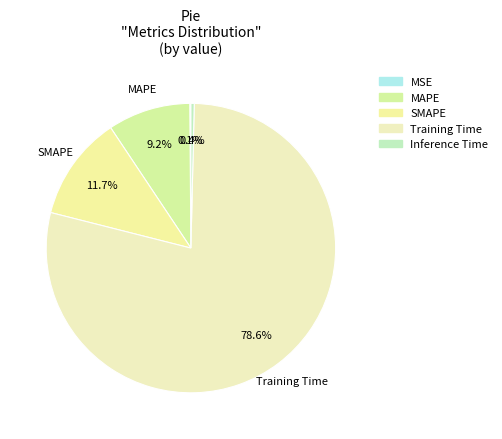

The MSE slice represents 0% of the pie. True or false?

True